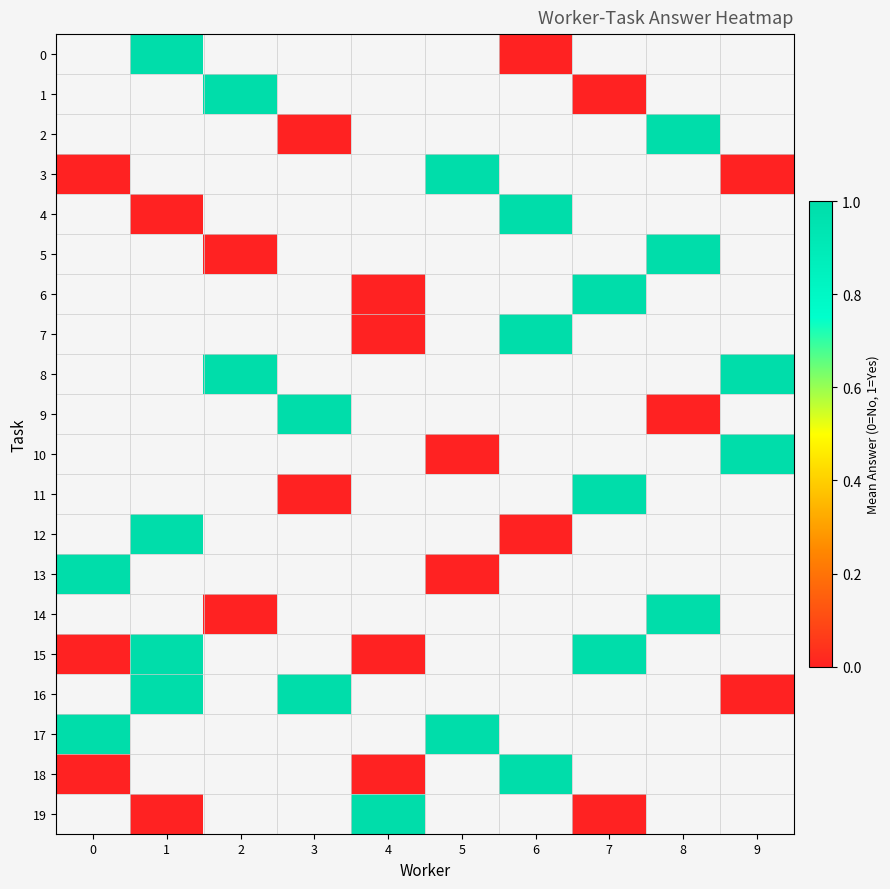

Between 3 and 8, which series saw the biggest shift?

2